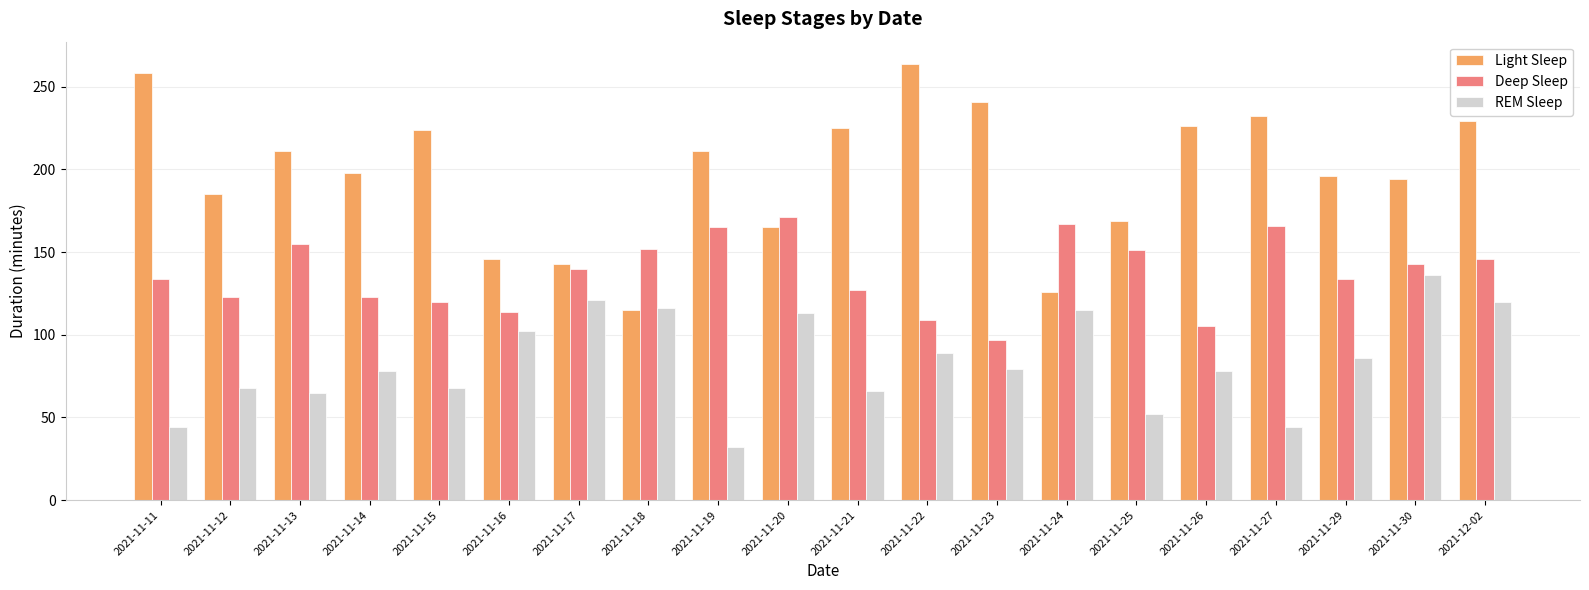

What is the average value of the Deep Sleep series?

137